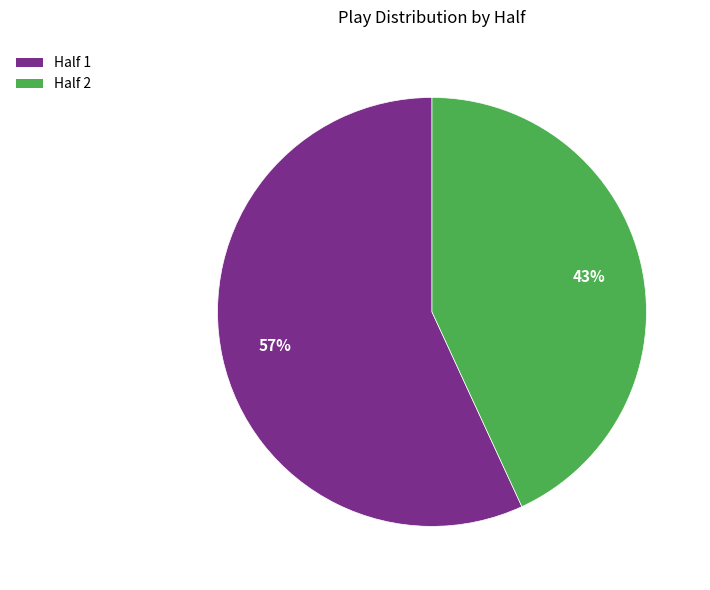

To the nearest percent, what is the difference between the Half 2 and Half 1 slice percentages?

14%